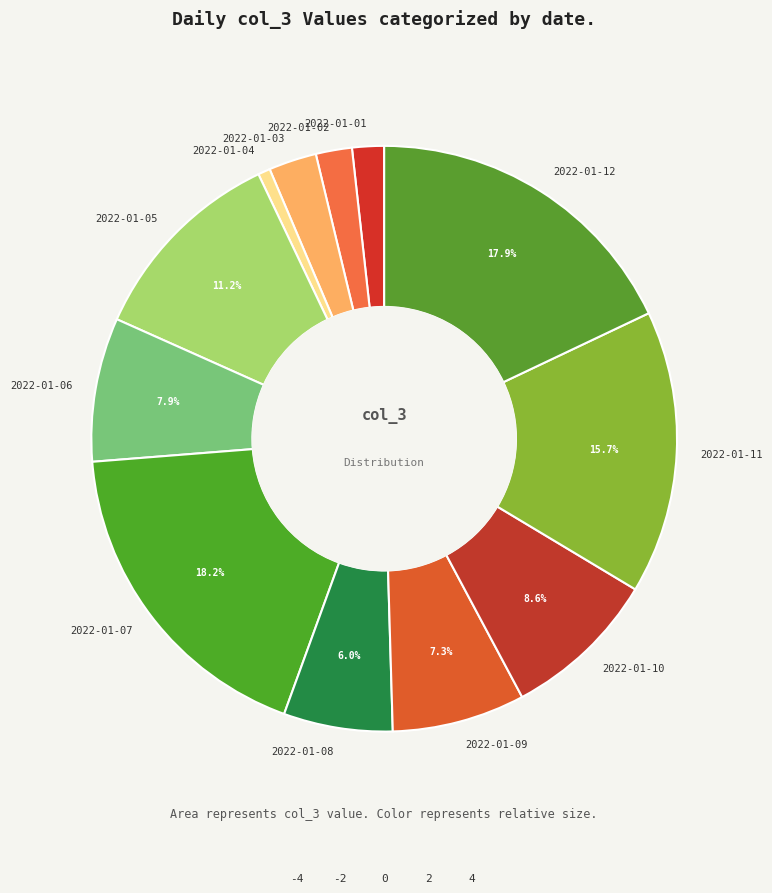

Does 2022-01-08 represent more than half of the total?

No